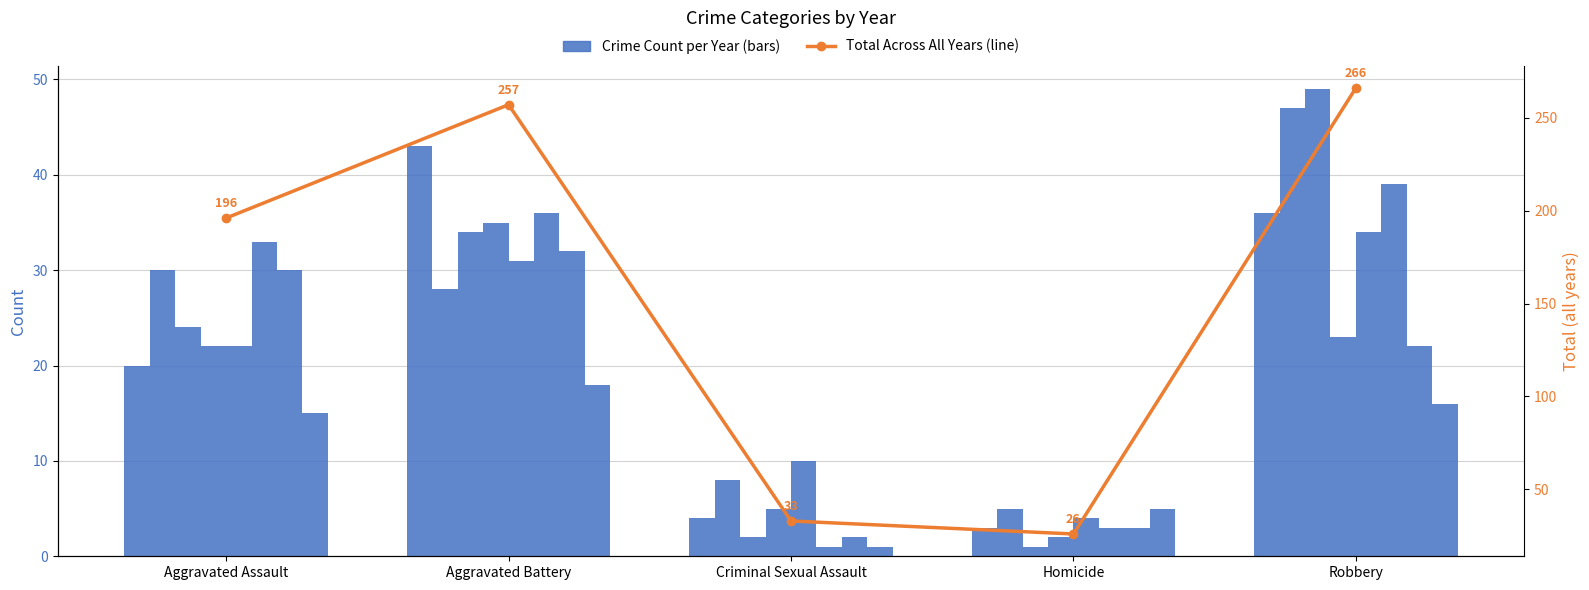

True or false: the data shows 442 at Robbery.

False